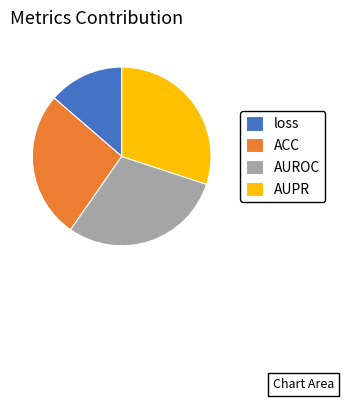

How many segments does this pie chart have?

4